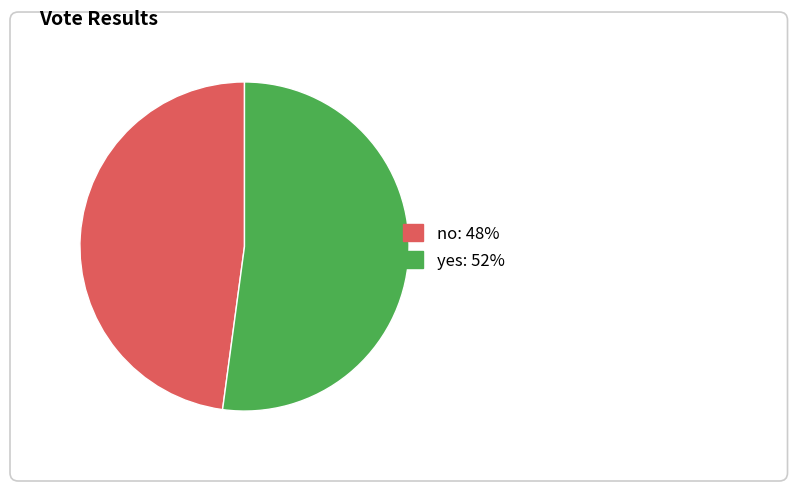

To the nearest percent, what is the difference between the largest and smallest slice percentages?

4%